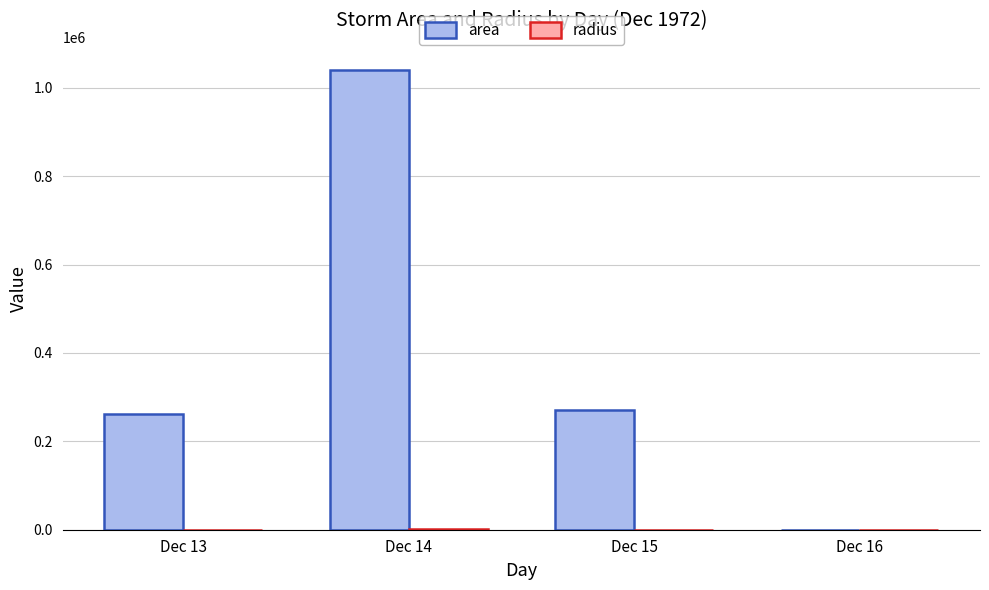

At which category is the sum across all series the highest?

Dec 14